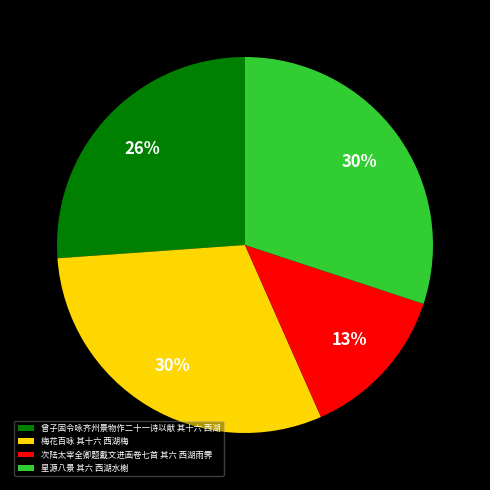

Approximately how many times larger is the value at 梅花百咏 其十六 西湖梅 compared to 星源八景 其六 西湖水榭?

1.0